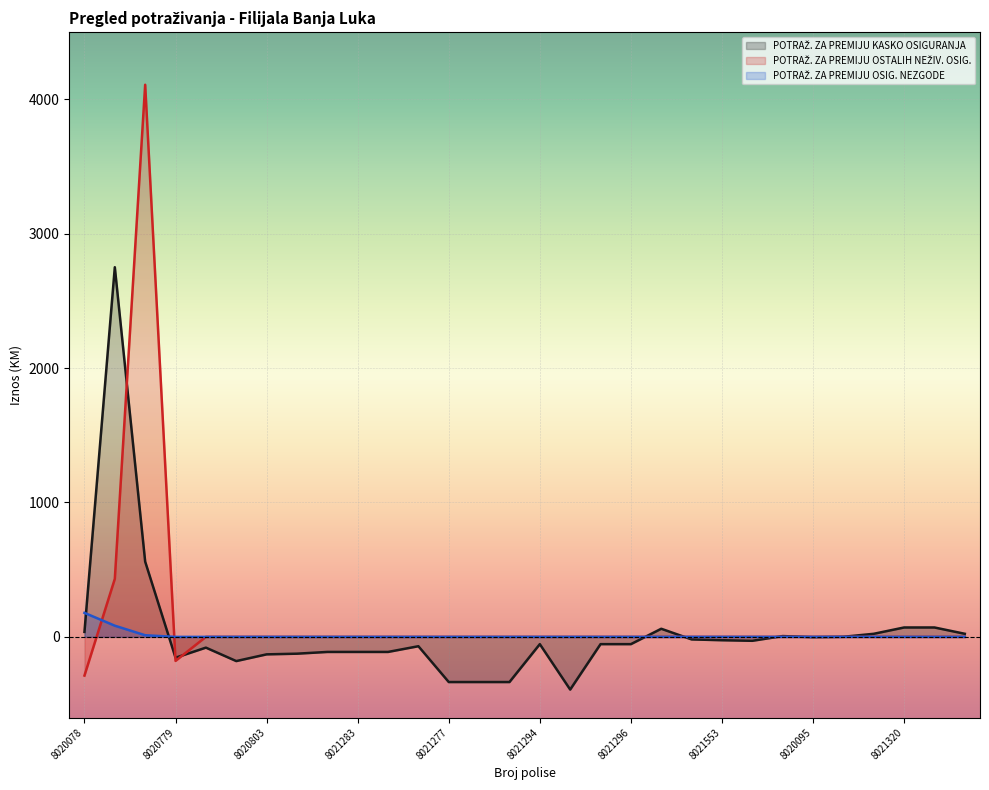

Rank the series by their maximum value, from lowest to highest.

POTRAŽ. ZA PREMIJU OSIG. NEZGODE, POTRAŽ. ZA PREMIJU KASKO OSIGURANJA, POTRAŽ. ZA PREMIJU OSTALIH NEŽIV. OSIG.